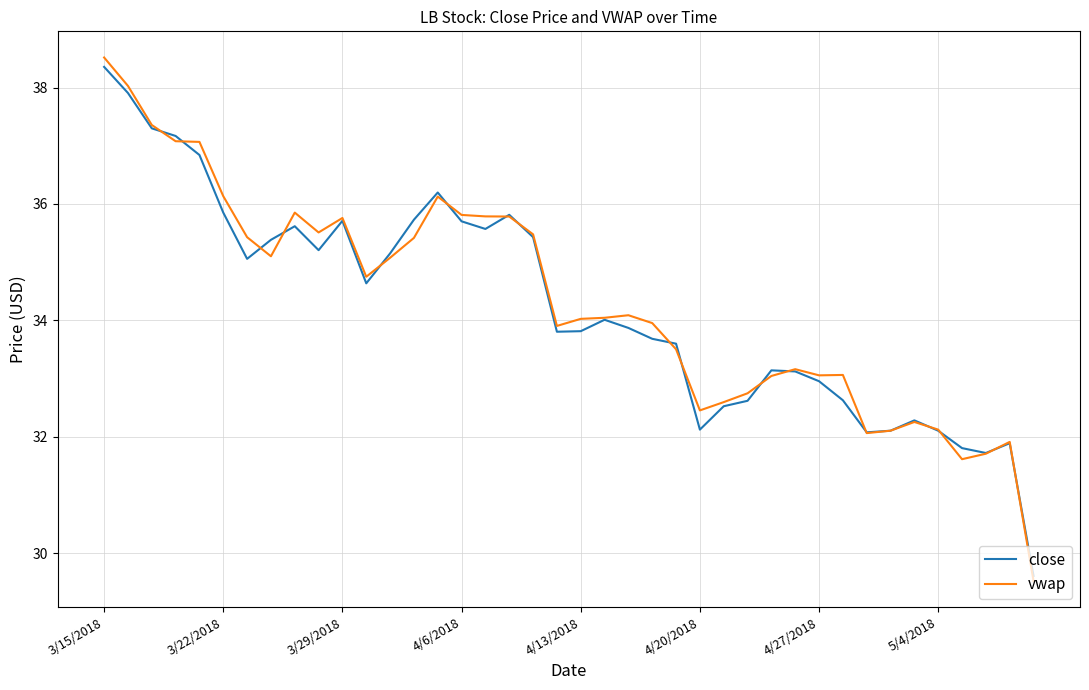

How many lines are shown in the chart?

2